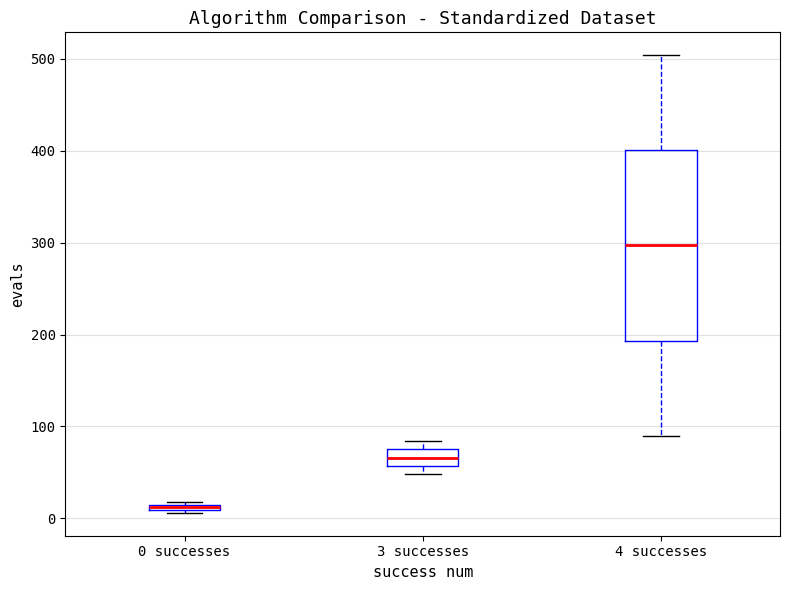

Comparing the boxes themselves (not the whiskers), which one is the tallest?

4 successes